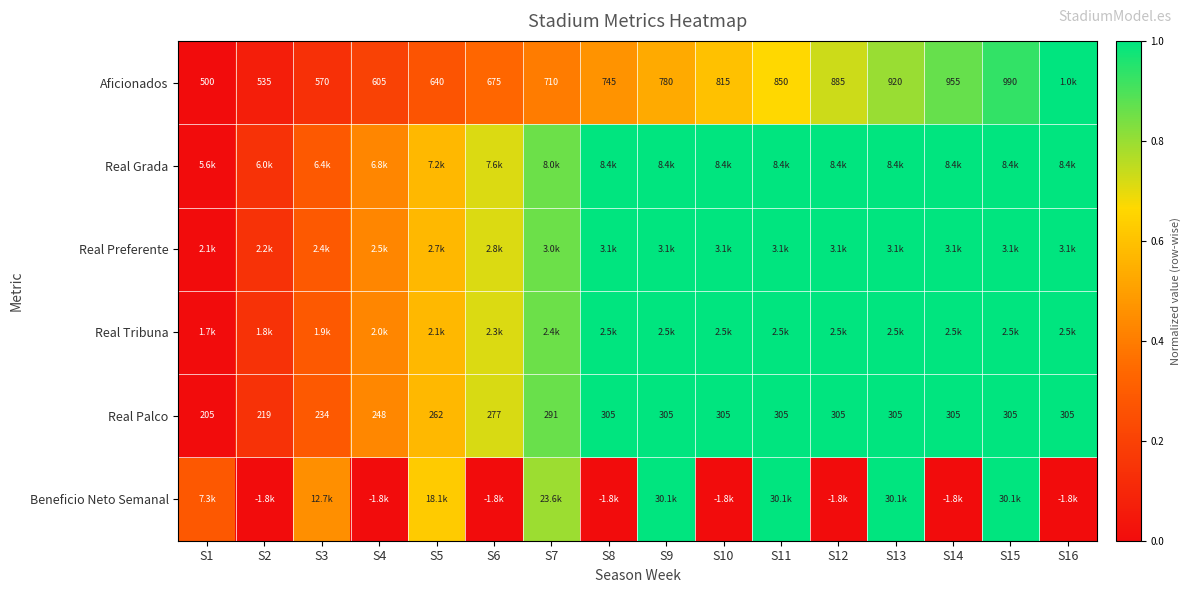

The Real Palco series shows 0.1 at S2. True or false?

False